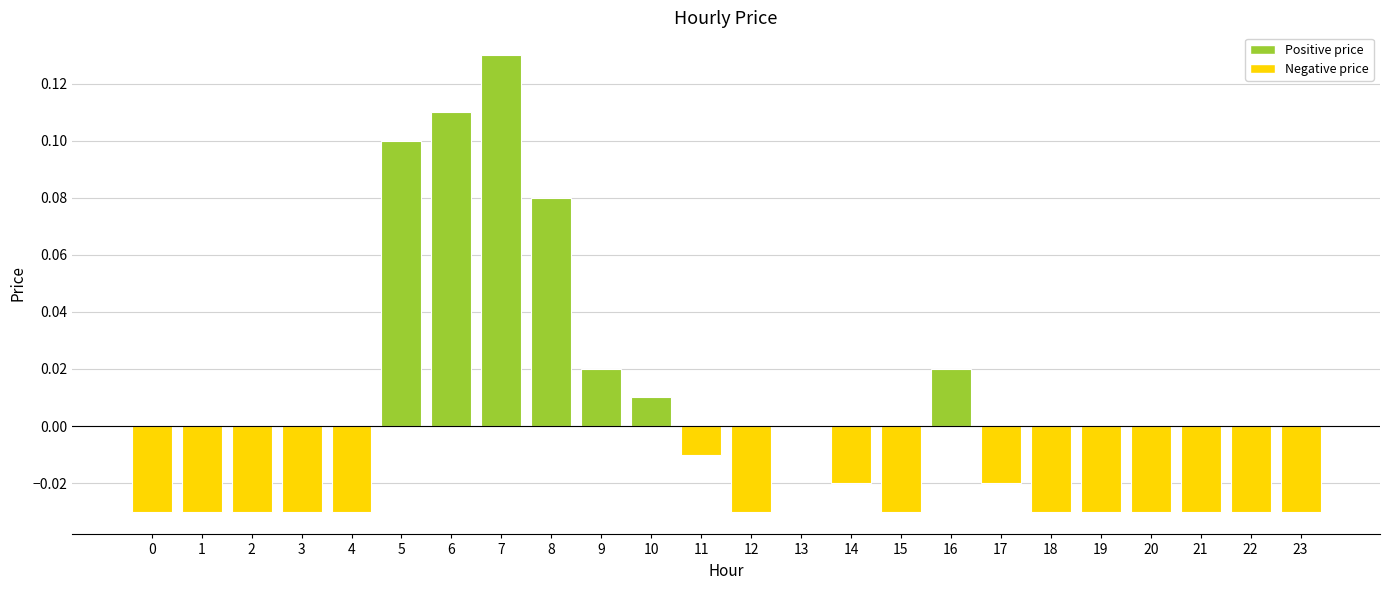

Which category has the highest value across all series?

7